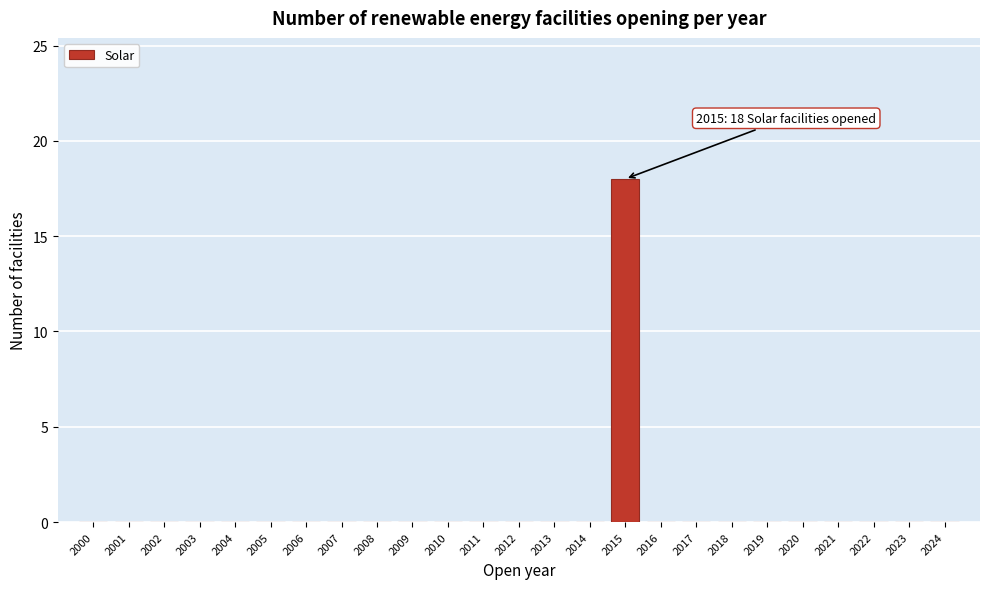

Reading right to left, list all the values displayed in this chart.

2024=0	2023=0	2022=0	2021=0	2020=0	2019=0	2018=0	2017=0	2016=0	2015=18	2014=0	2013=0	2012=0	2011=0	2010=0	2009=0	2008=0	2007=0	2006=0	2005=0	2004=0	2003=0	2002=0	2001=0	2000=0